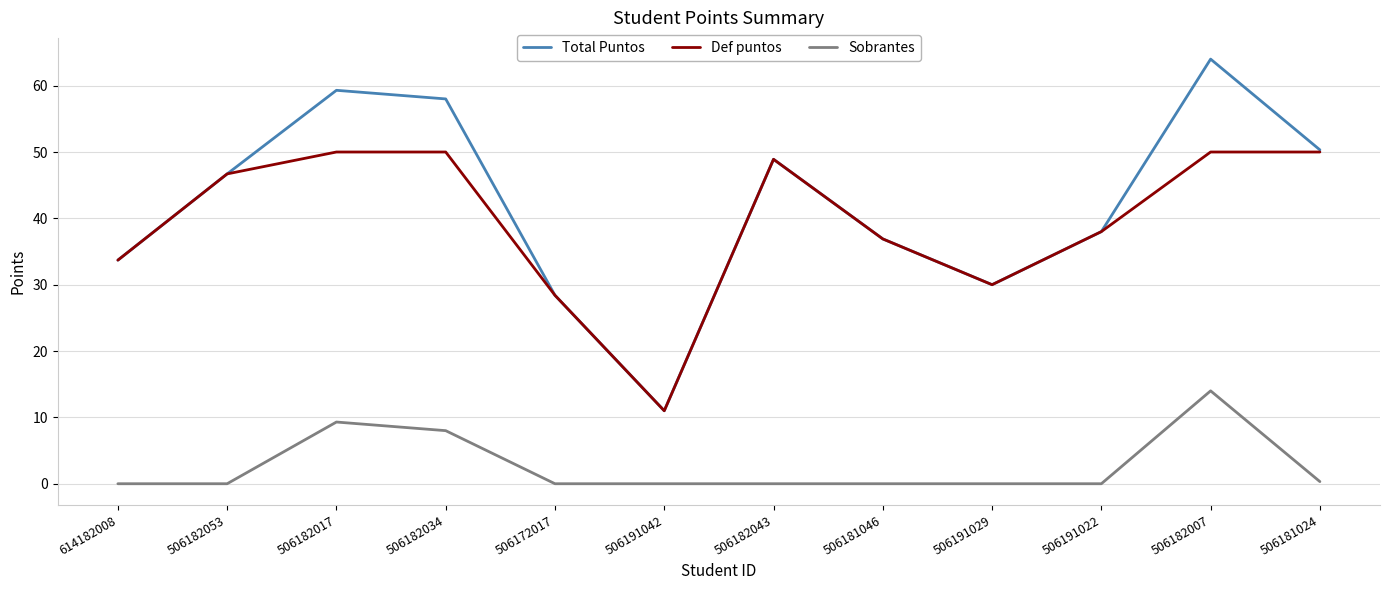

What position from the right is 506182034?

9